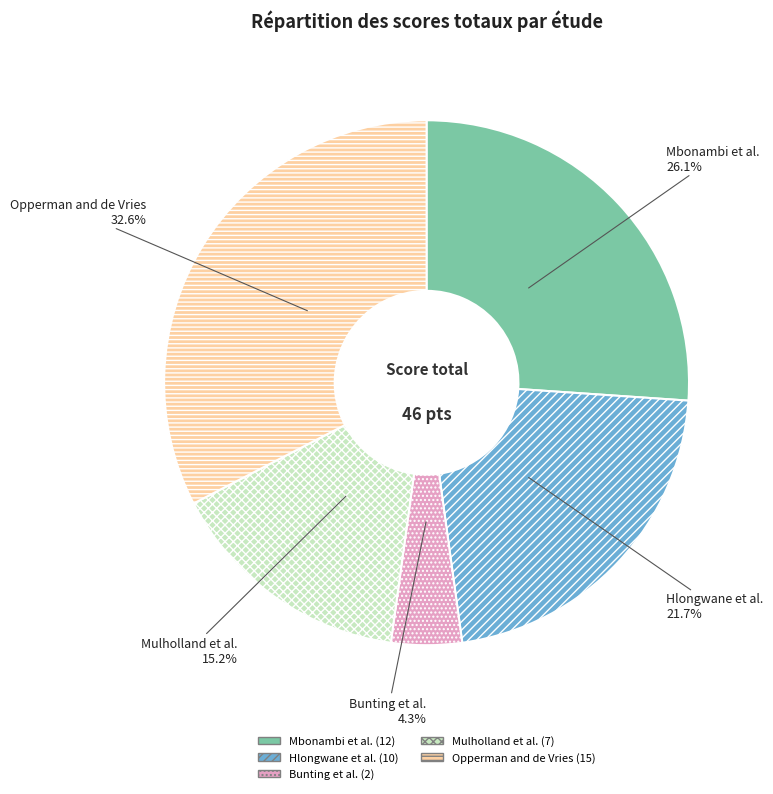

Rank the categories by value from lowest to highest.

Bunting et al., Mulholland et al., Hlongwane et al., Mbonambi et al., Opperman and de Vries